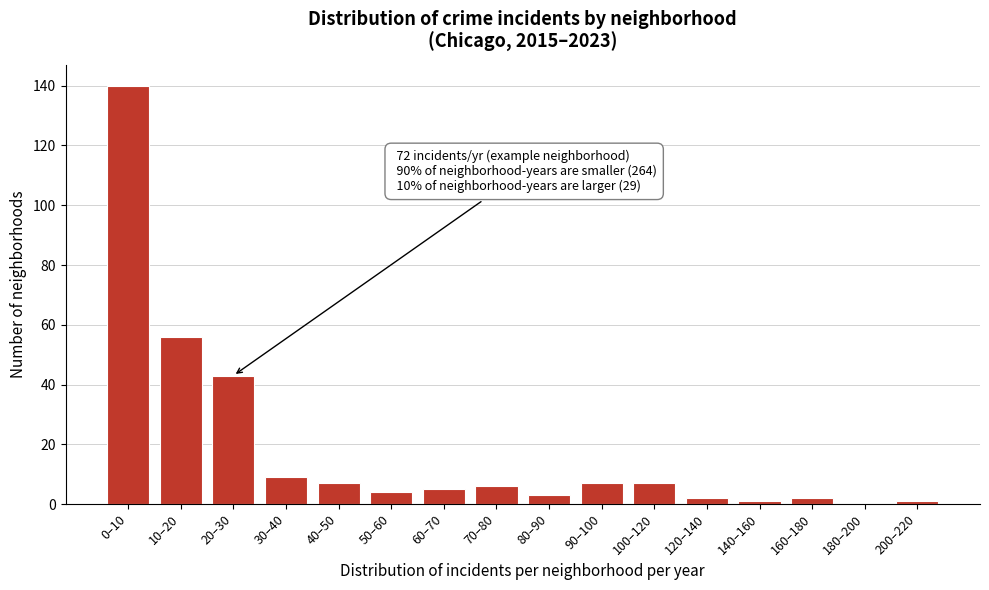

Reading left to right, what are all the values shown in this chart?

0–10=140	10–20=56	20–30=43	30–40=9	40–50=7	50–60=4	60–70=5	70–80=6	80–90=3	90–100=7	100–120=7	120–140=2	140–160=1	160–180=2	180–200=0	200–220=1